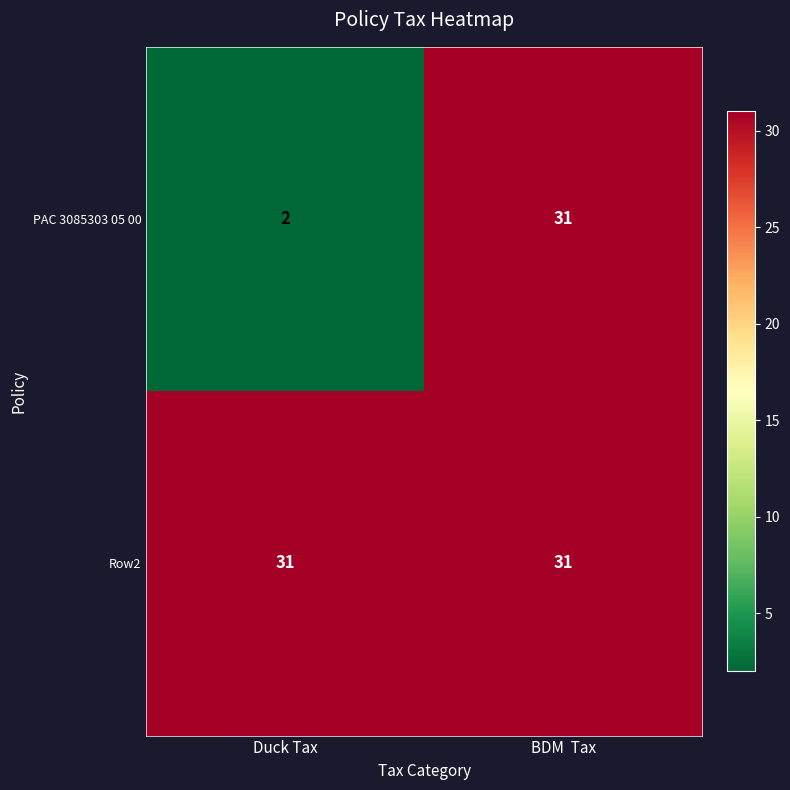

Which series changed the most between Duck Tax and BDM  Tax?

PAC 3085303 05 00